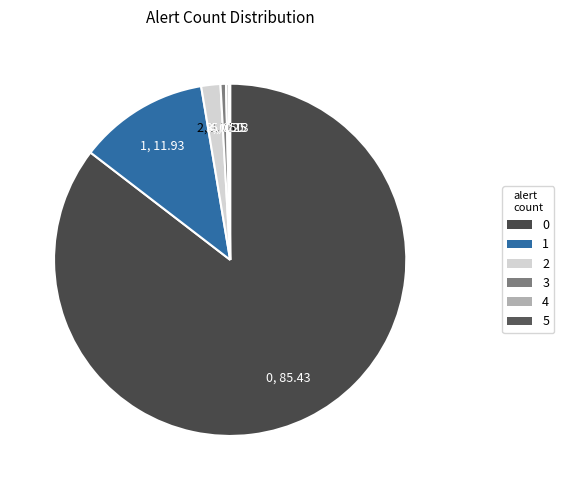

True or false: 1 accounts for 12% of the total.

True